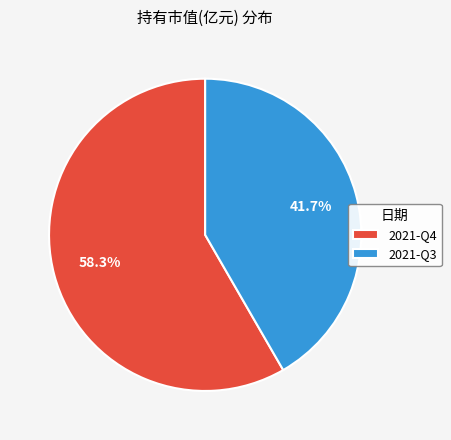

Which slice is the smallest?

2021-Q3